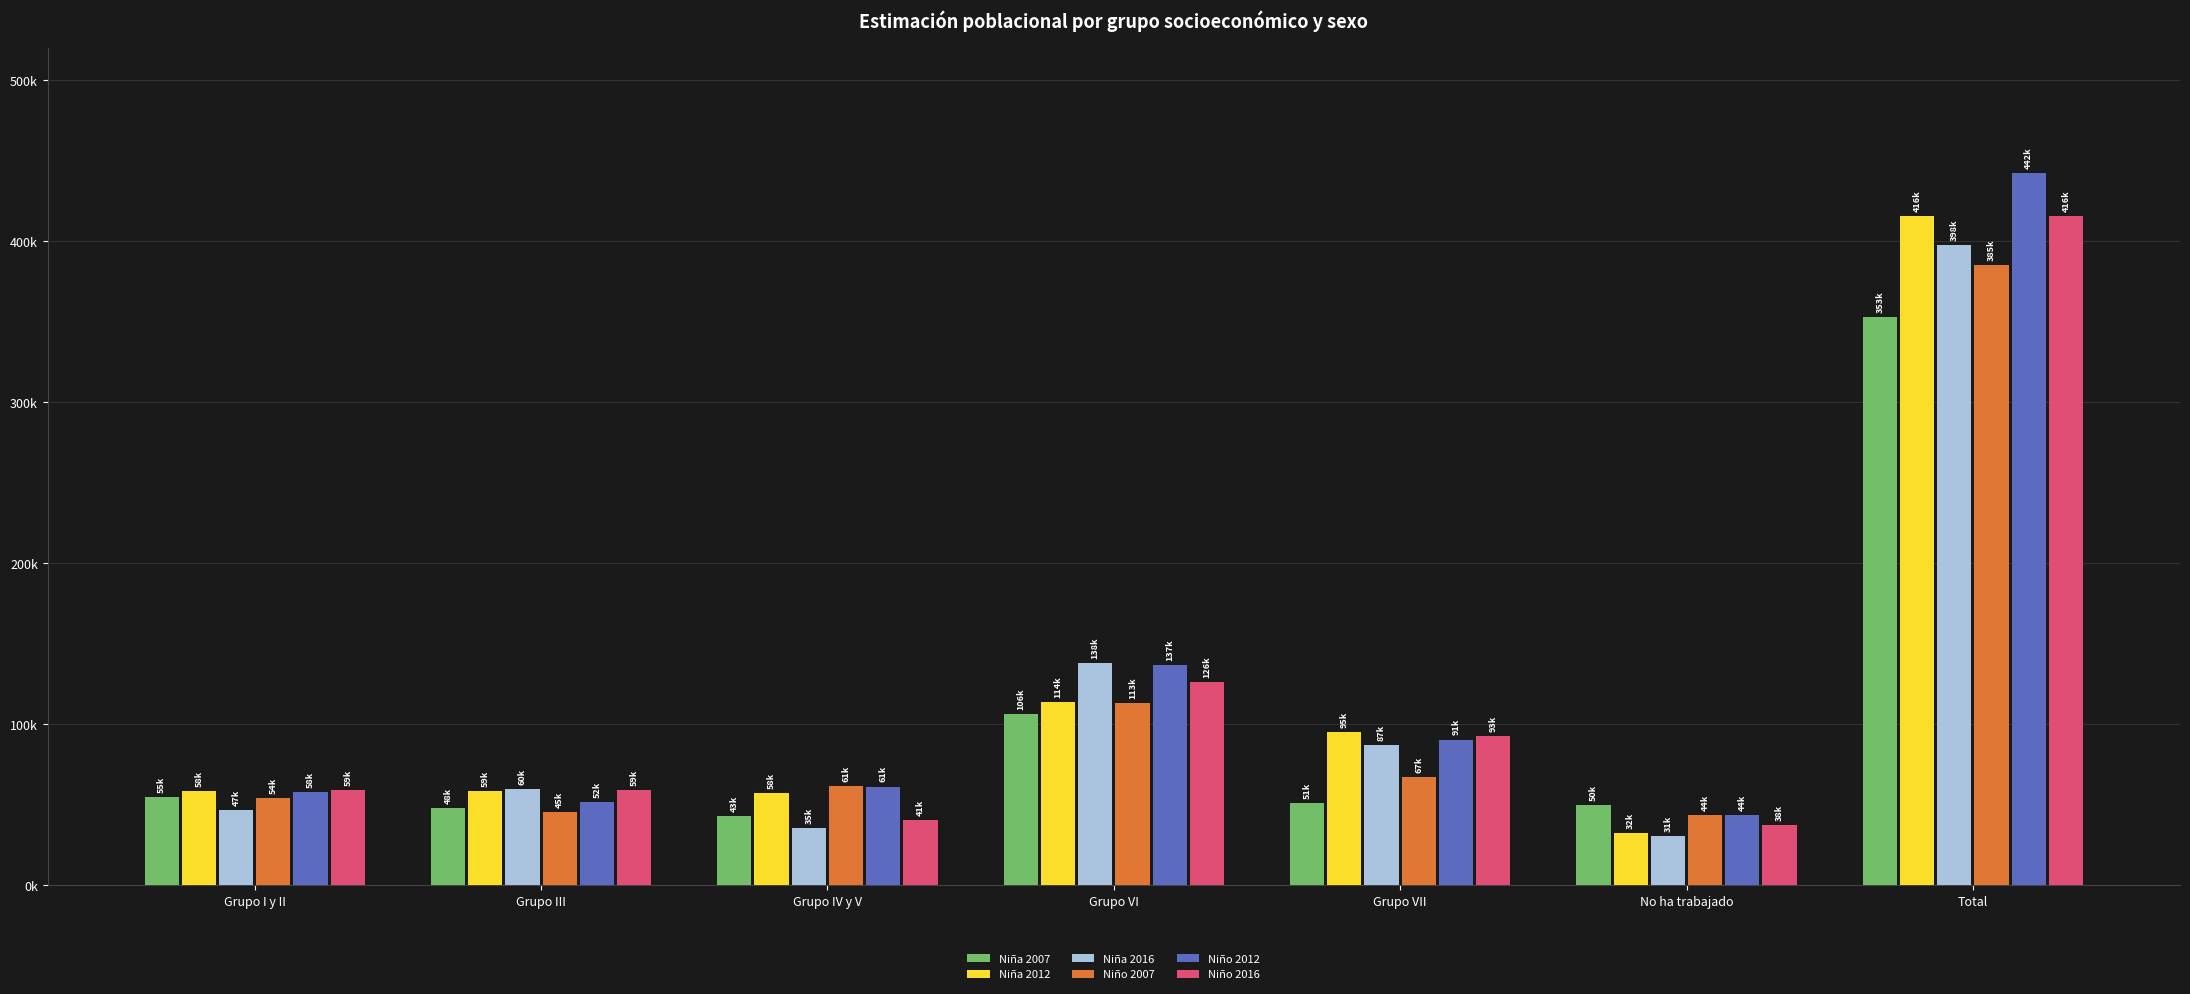

What is the label of the 7th bar from the left?

Total